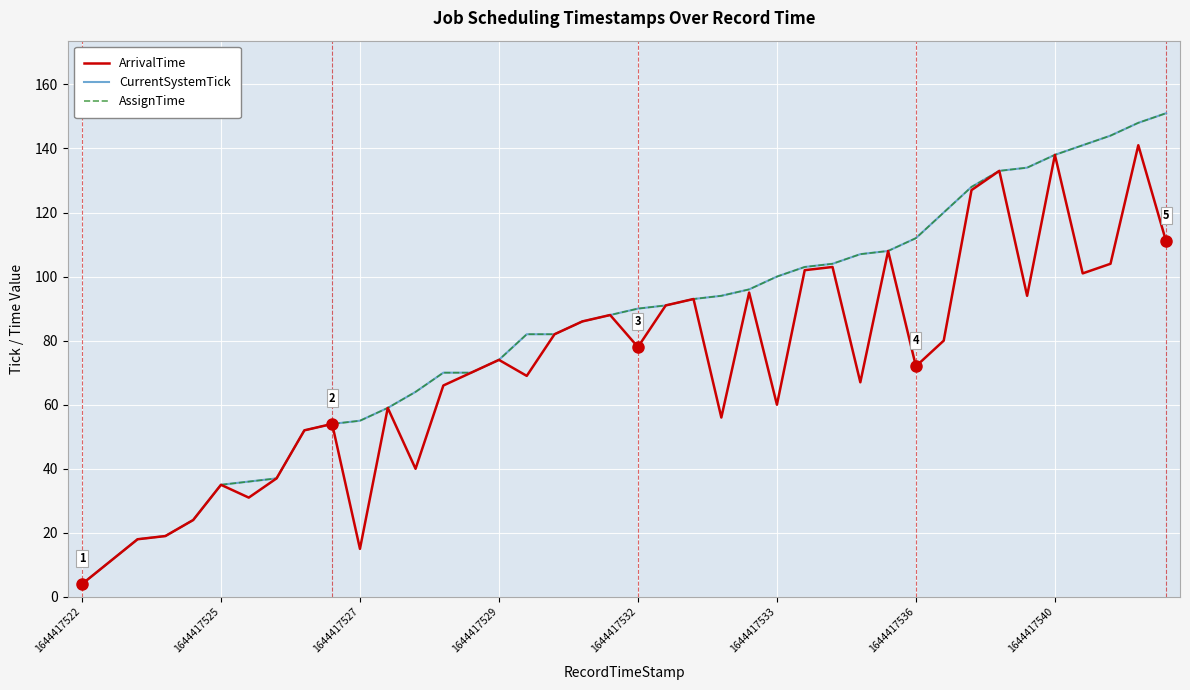

True or false: CurrentSystemTick and ArrivalTime intersect in this chart.

False